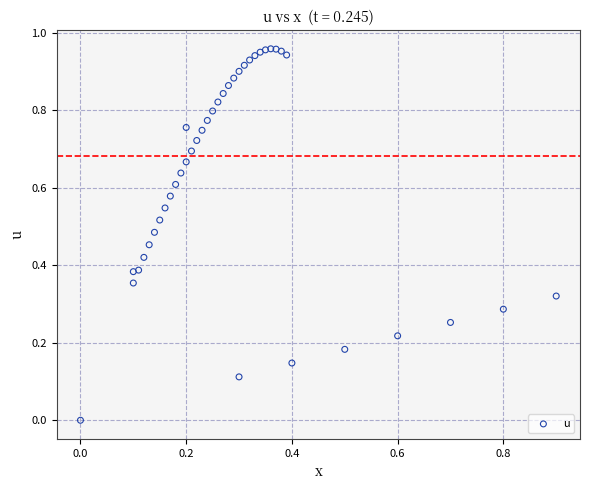

Count the number of points in this scatter plot.

40